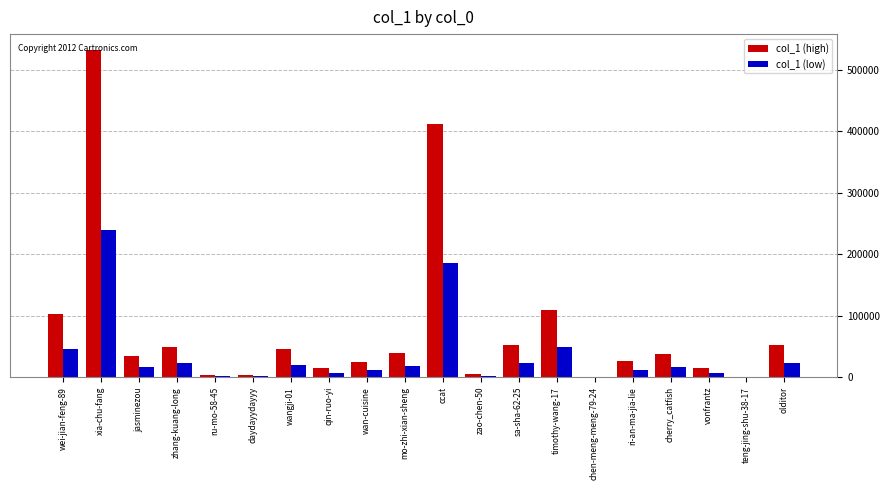

Which category has the highest value across all series?

xia-chu-fang